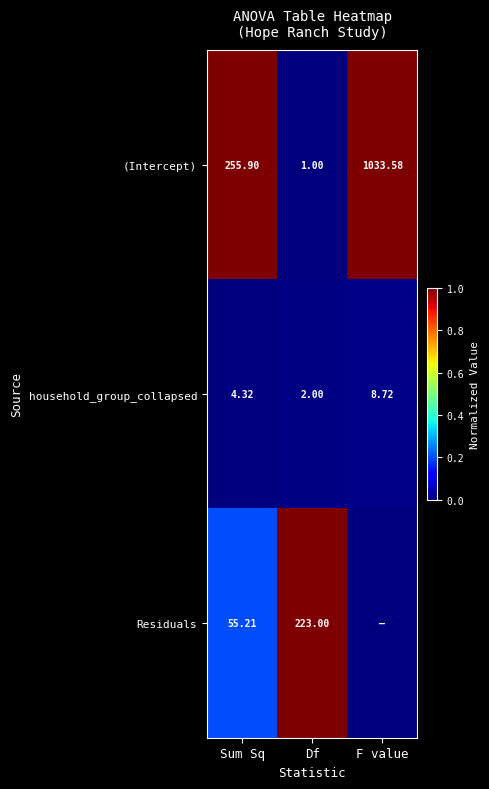

Where does the household_group_collapsed series first go above 4?

Sum Sq